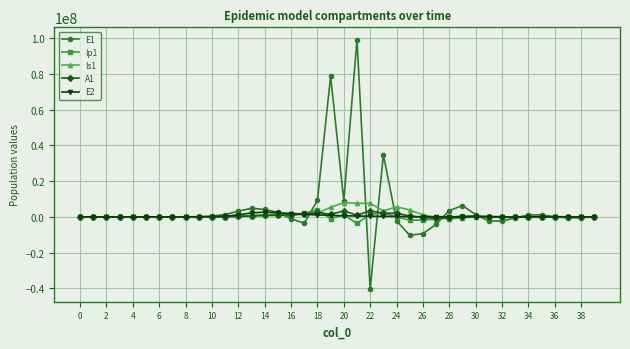

How many data points in A1 are above 27914?

20